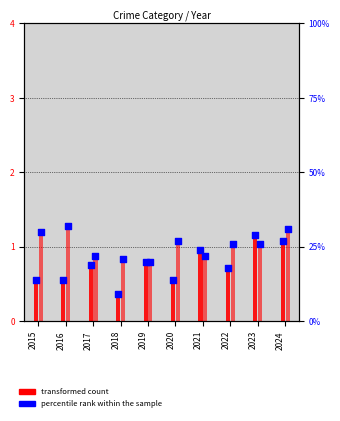

Which series has the largest total across all categories?

percentile rank within the sample